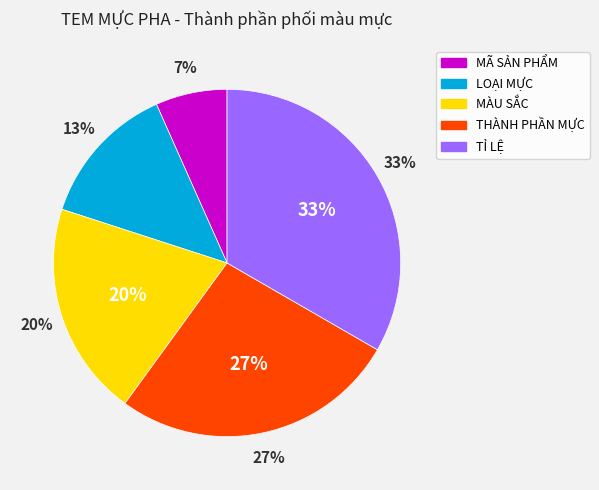

Do LOẠI MỰC and MÃ SẢN PHẨM together represent more than half of the pie?

No